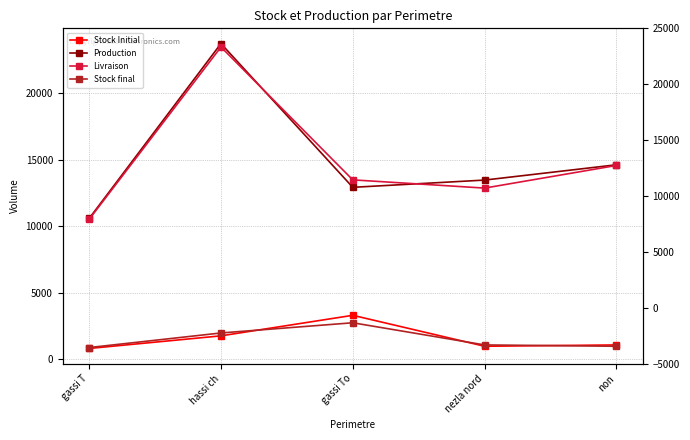

How many data points in Livraison are less than 13483?

2